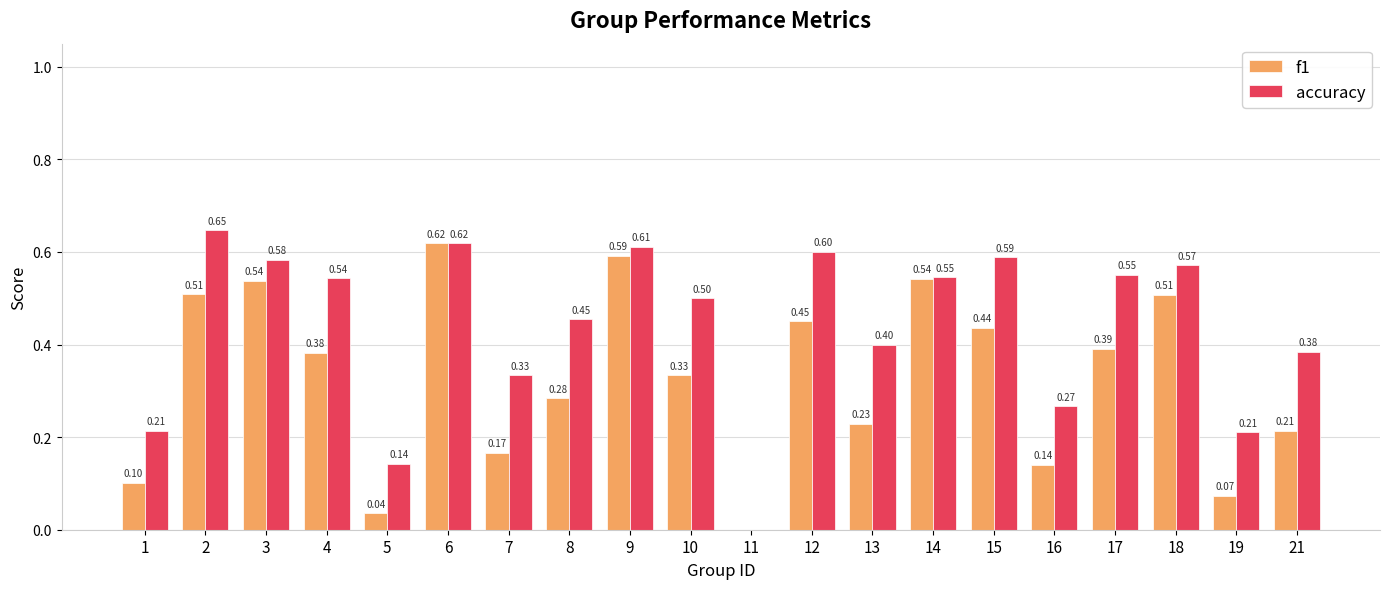

What is the sum of all f1 values?

6.5